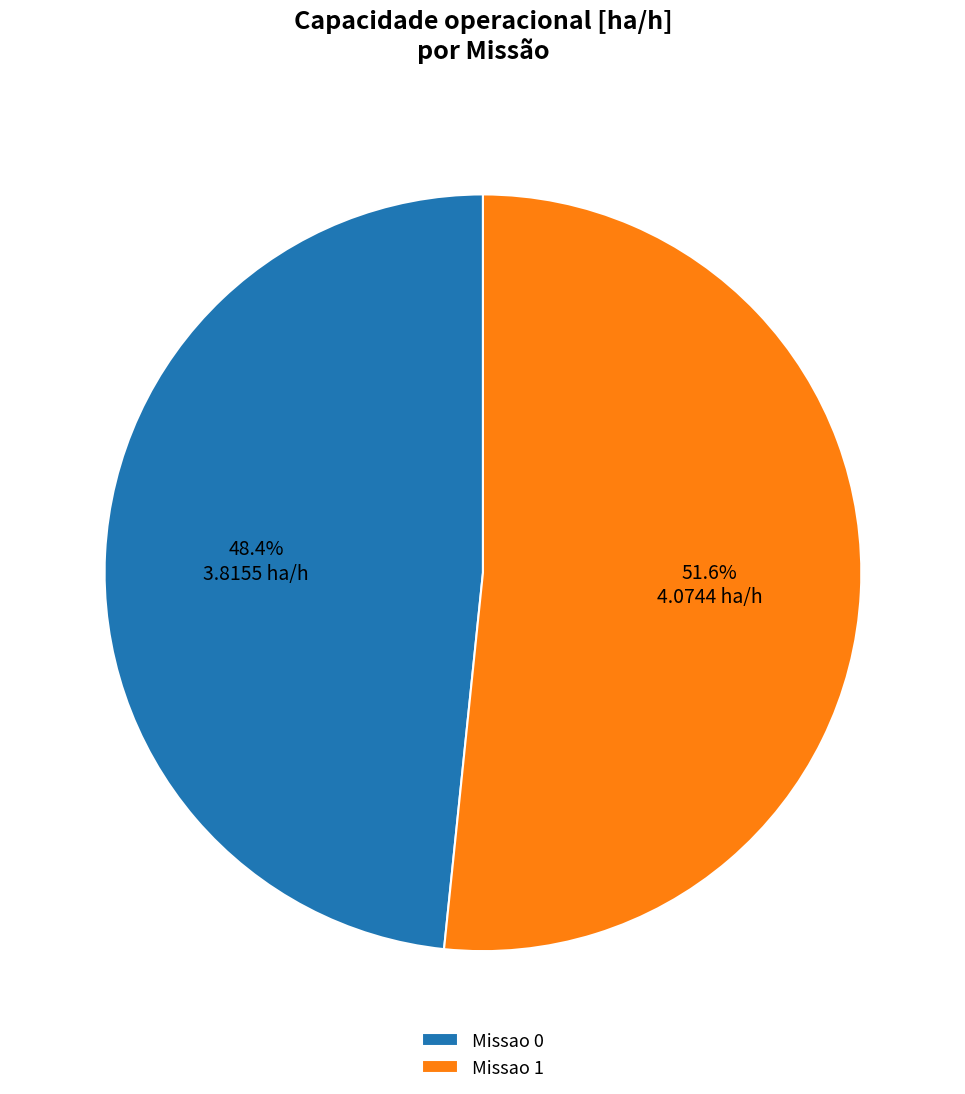

How many segments does this pie chart have?

2